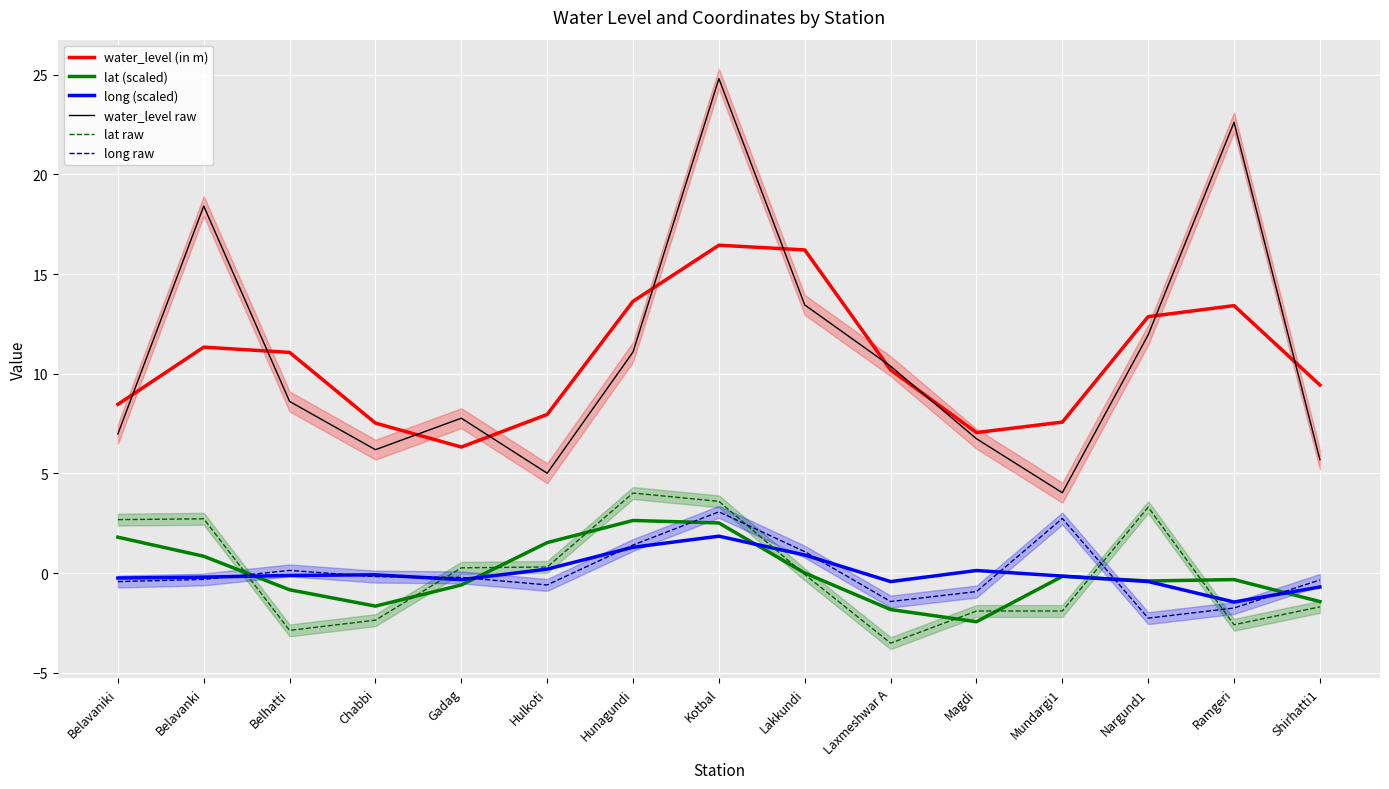

Which series has the largest range (max minus min)?

water_level raw